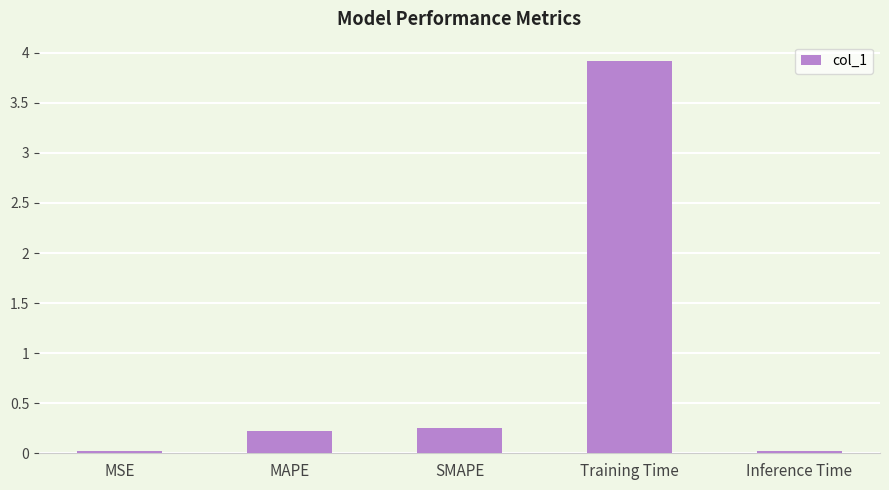

At which category does the chart reach its peak across all series?

Training Time